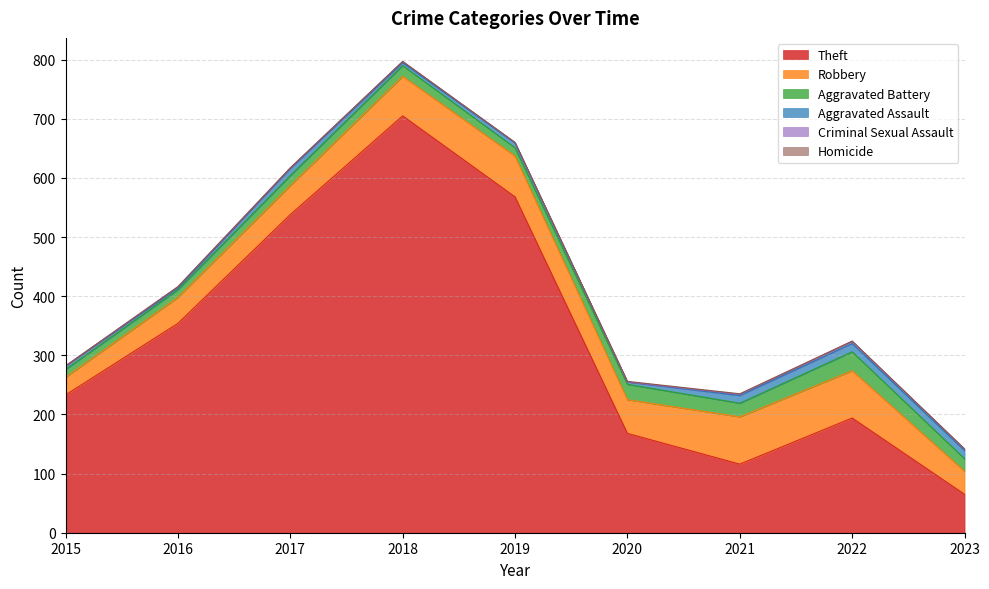

What is the difference between the second highest and minimum values in the Criminal Sexual Assault series?

2